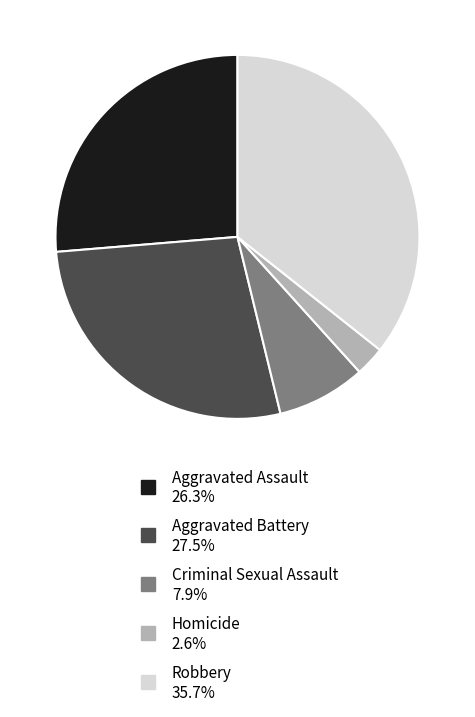

Which category has the smallest portion of the pie?

Homicide